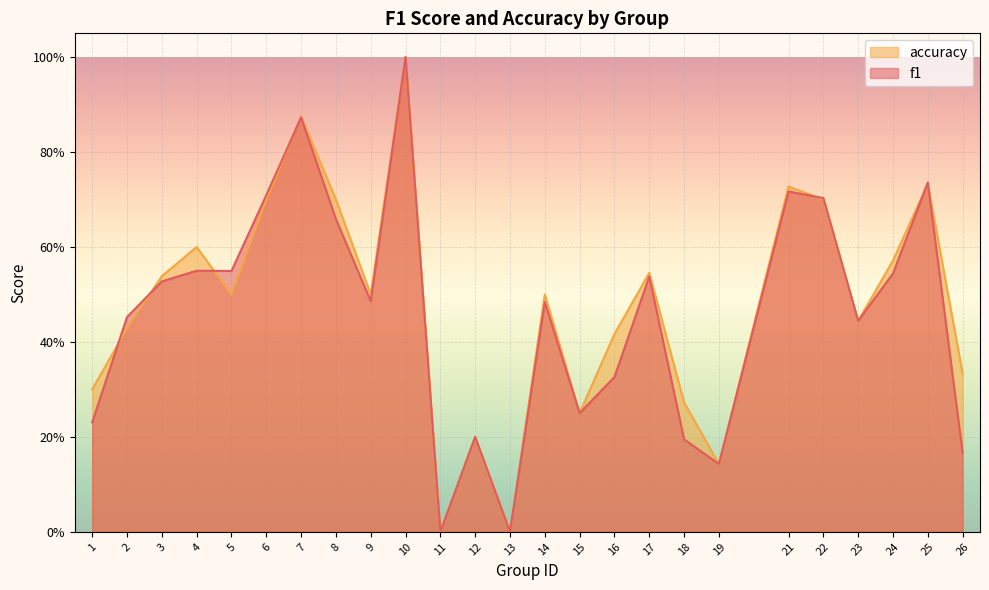

Which category has the lowest value across all series?

11